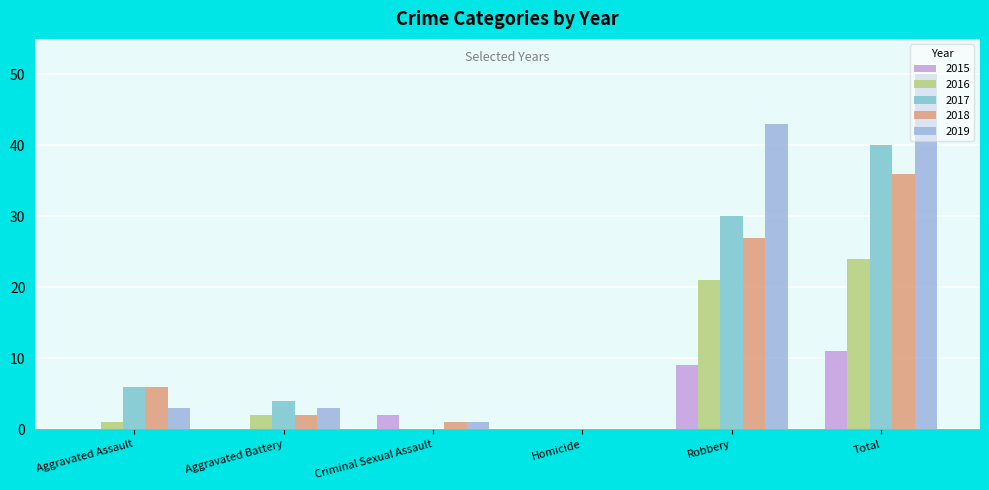

What is the maximum value shown in the chart?

50